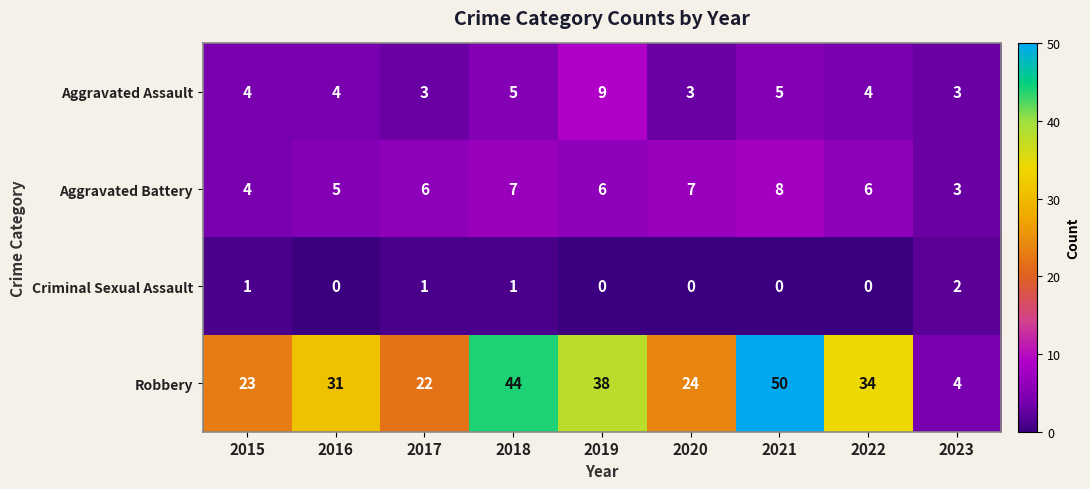

What is the total value across all series at 2019?

53